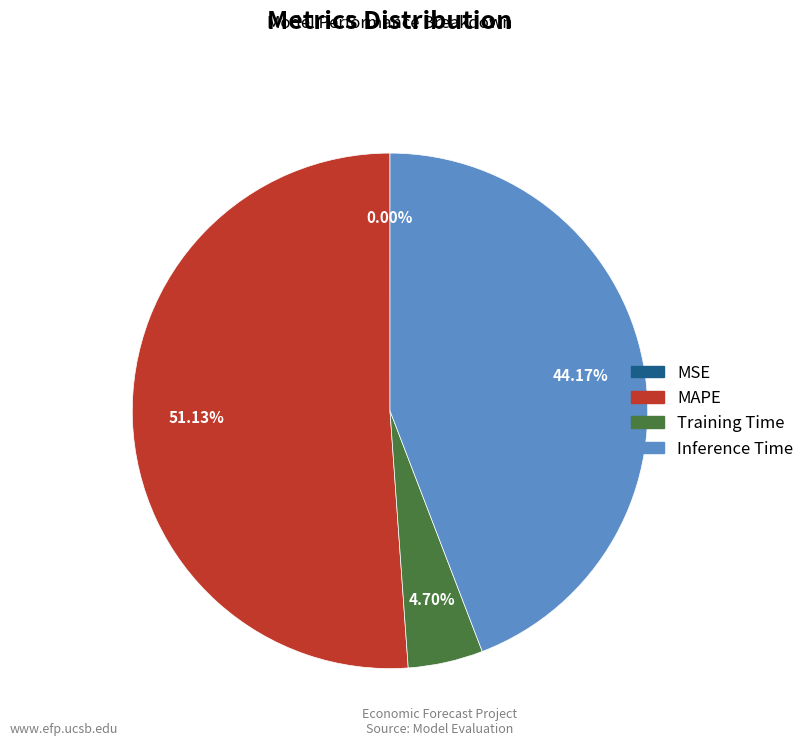

What percentage is NOT represented by MAPE?

48.9%